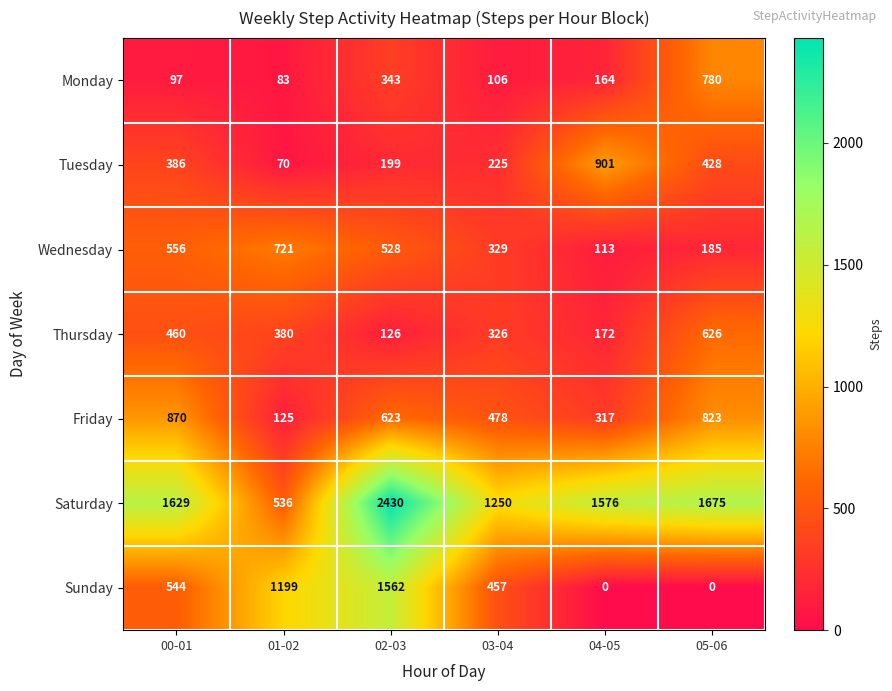

True or false: Friday has a value of 623 at 02-03.

True